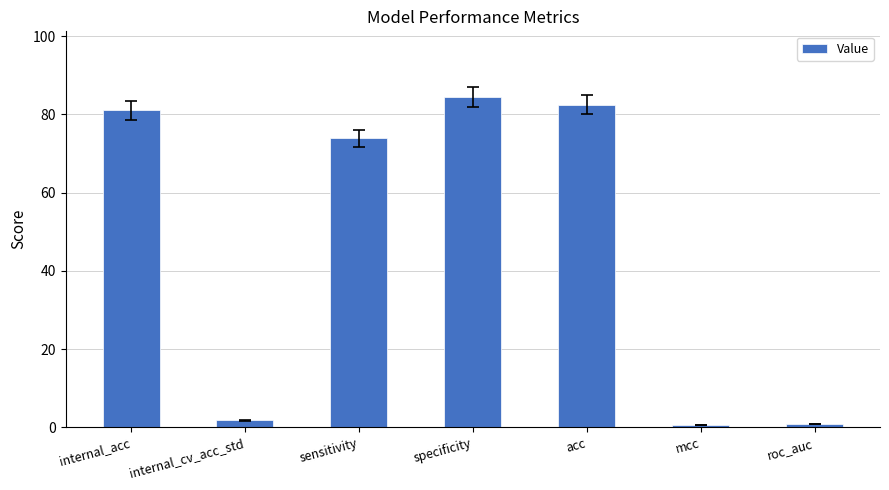

At which label does the data first exceed 73?

internal_acc